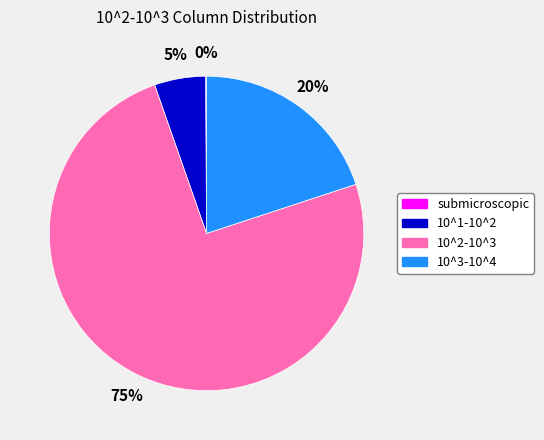

To the nearest percent, what is the combined percentage of 10^2-10^3 and 10^1-10^2?

80%